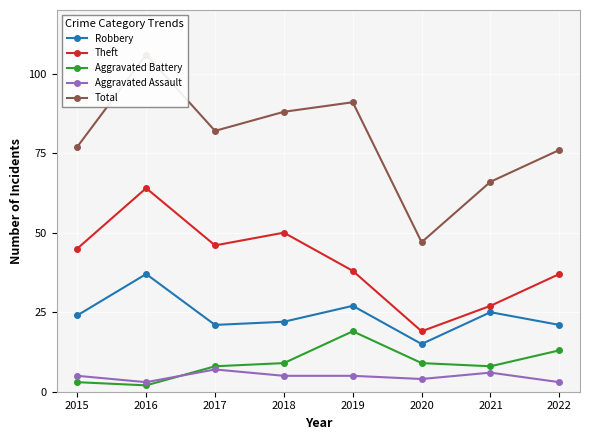

What is the average value of the Theft series?

41